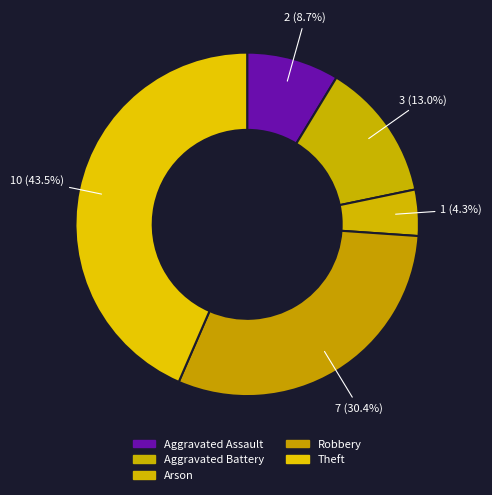

How many slices are in this pie chart?

5